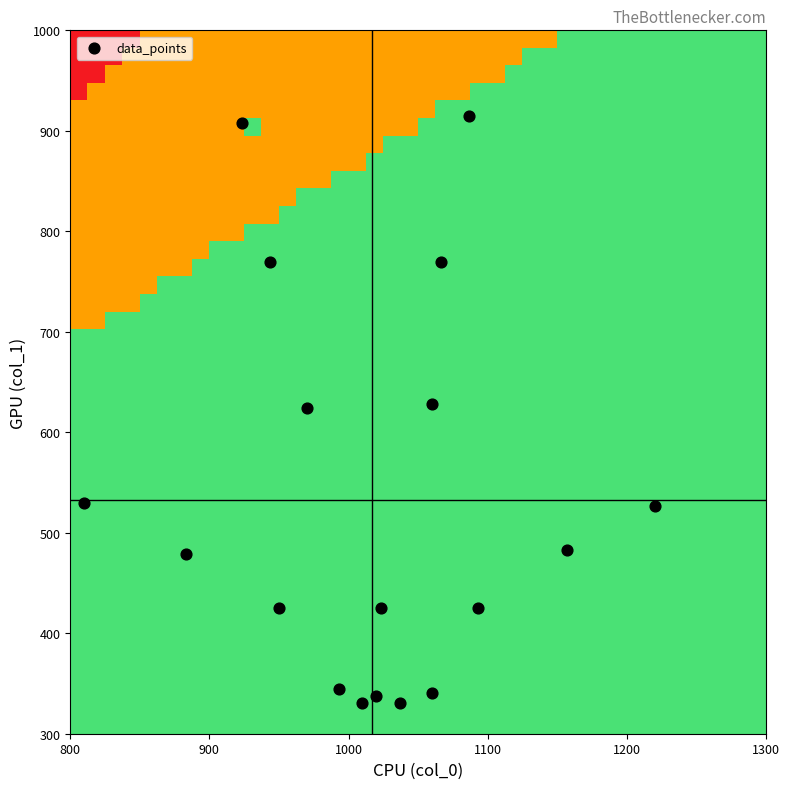

Count the number of categories in the chart.

18